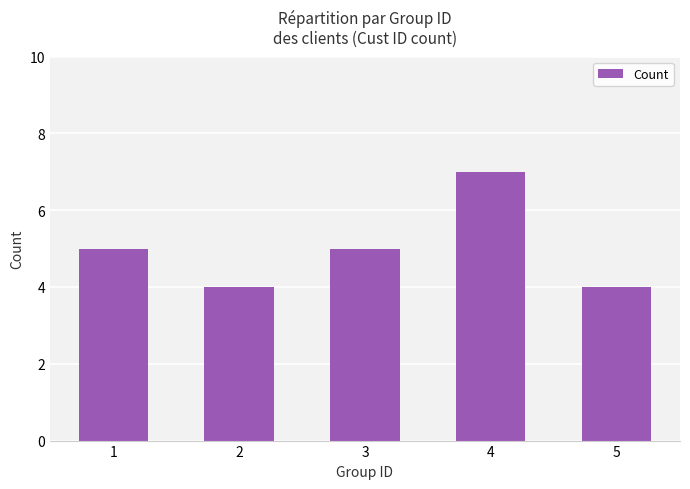

Reading left to right, extract all data points from this chart.

1=5	2=4	3=5	4=7	5=4